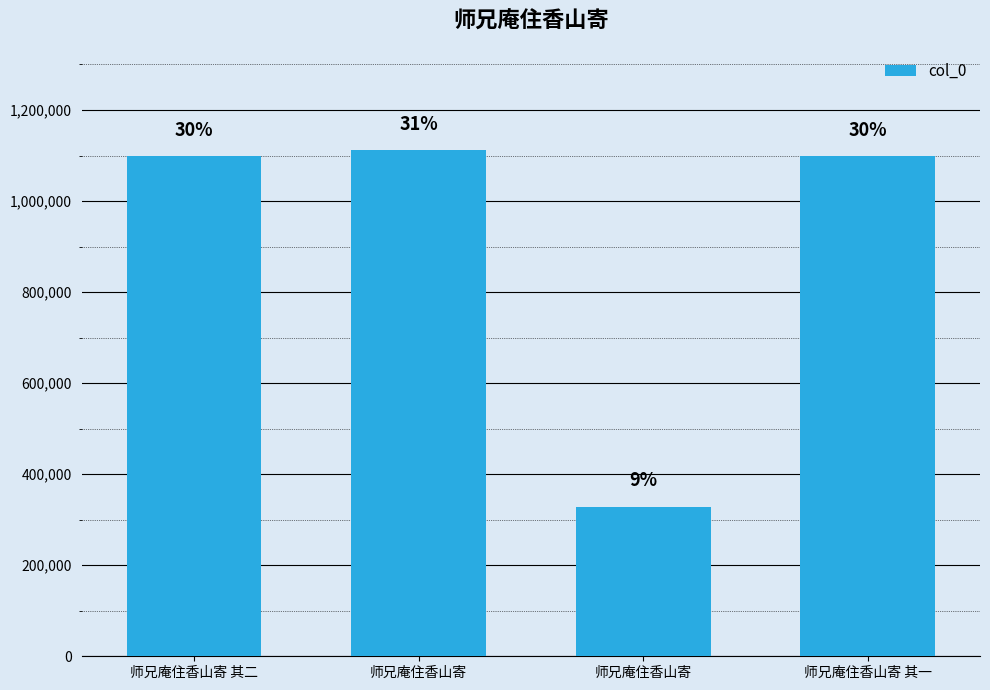

The value at 师兄庵住香山寄 其二 is 436190. True or false?

False